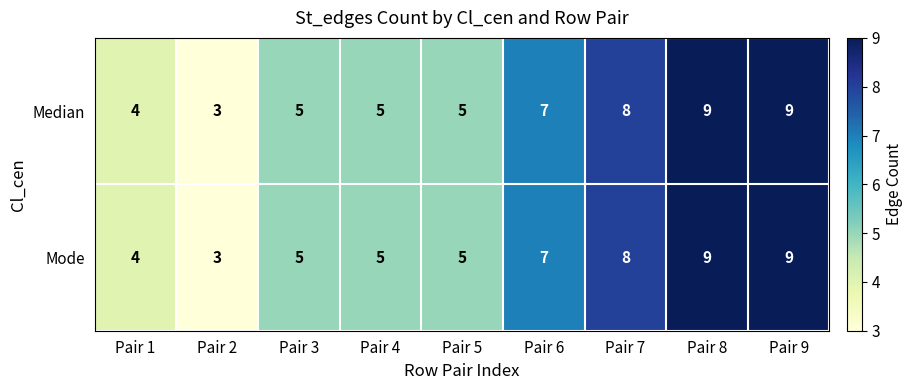

What is the sum of the Mode values at Pair 4 and Pair 5?

10